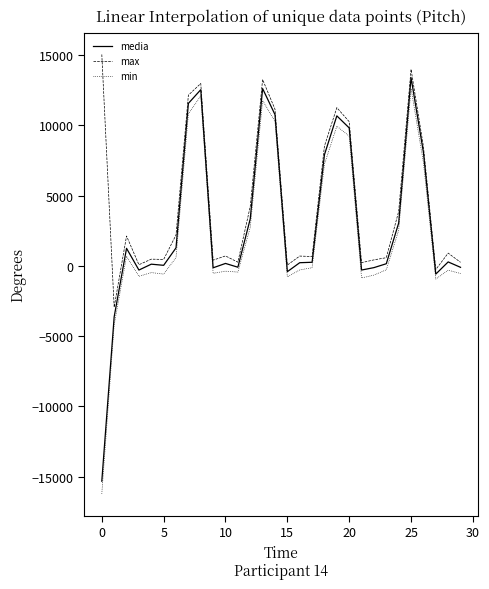

What is the difference between the maximum and minimum values in the min series?

28860.0